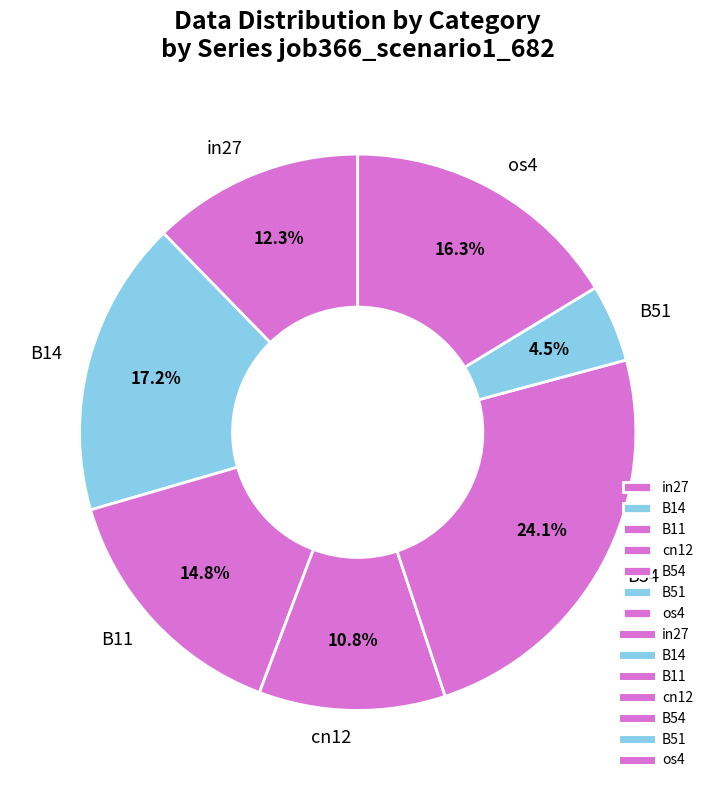

Does B14 represent more than half of the total?

No